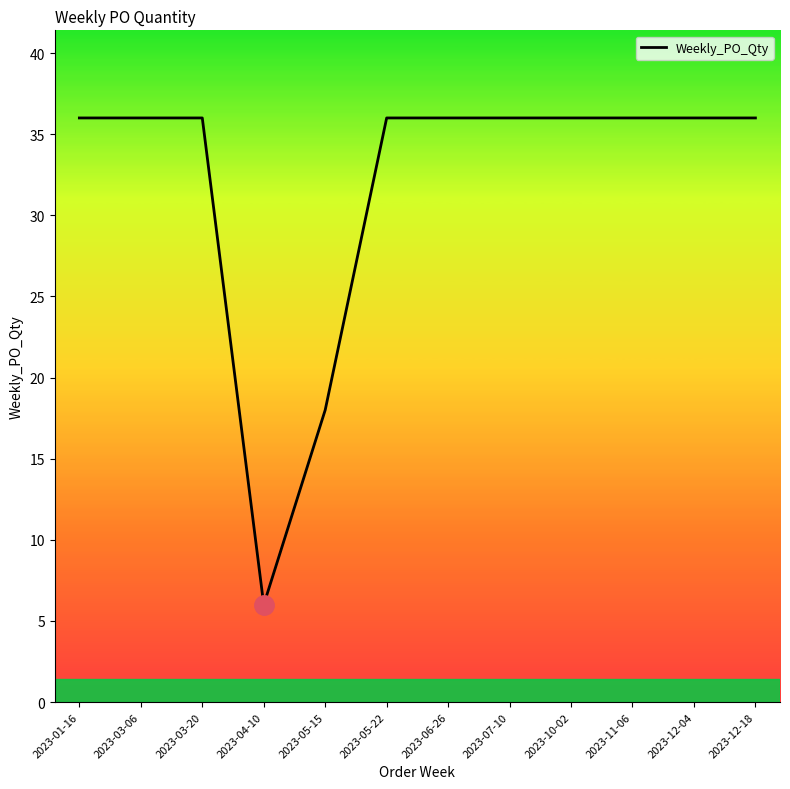

What is the change in value from 2023-01-16 to 2023-05-15?

-18